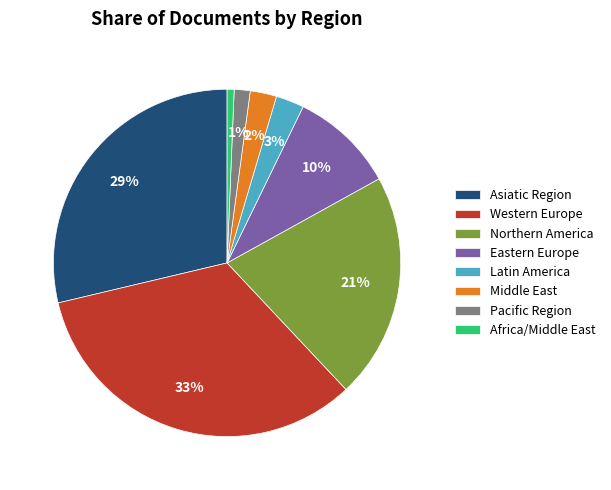

Does Pacific Region represent more than half of the total?

No